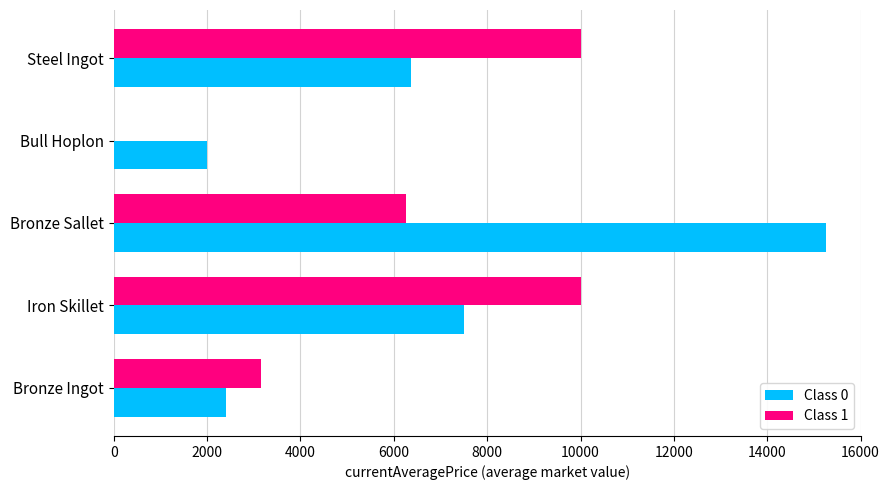

What is the sum of all Class 0 values?

33525.1